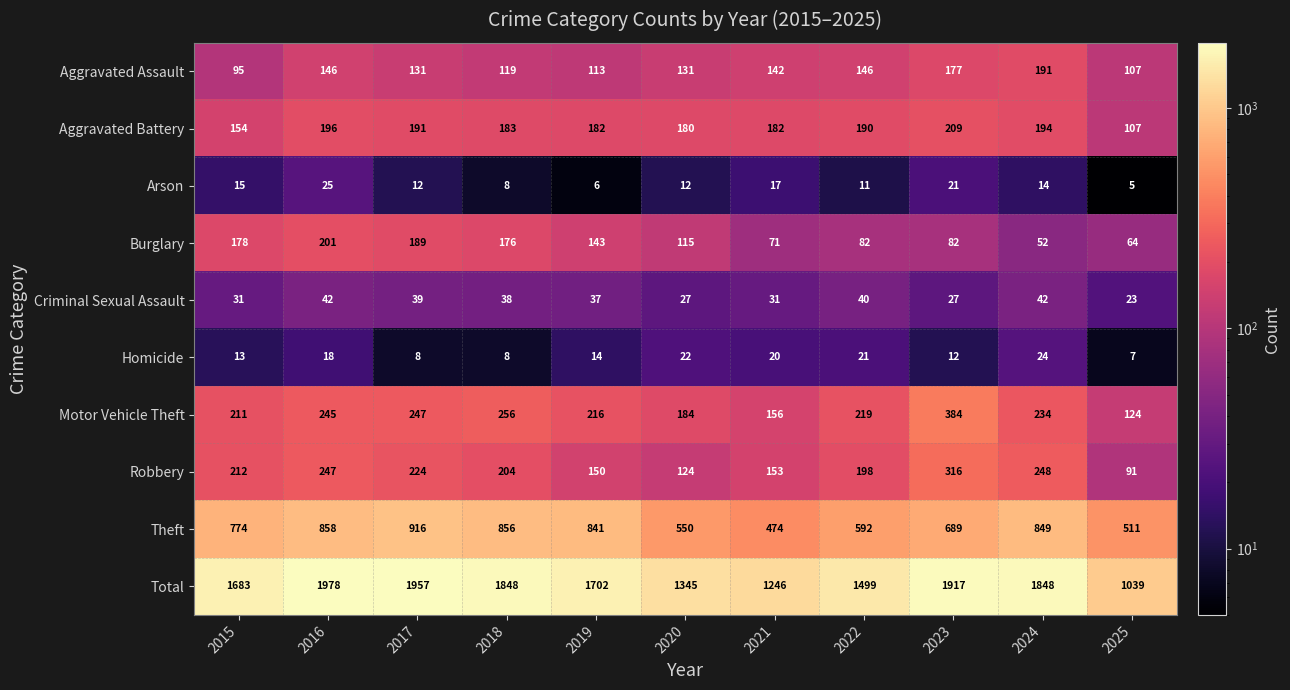

What is the sum of all Theft values?

7910